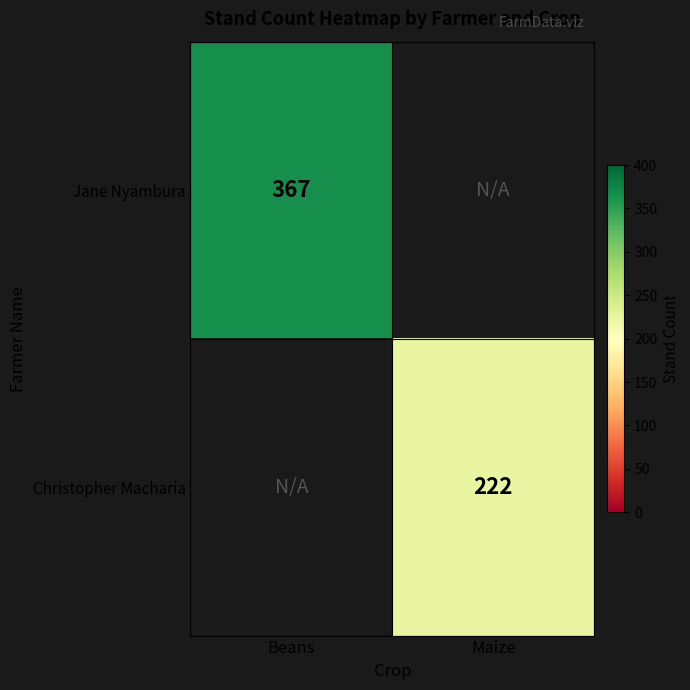

The value of Jane Nyambura at Beans is 254. True or false?

False